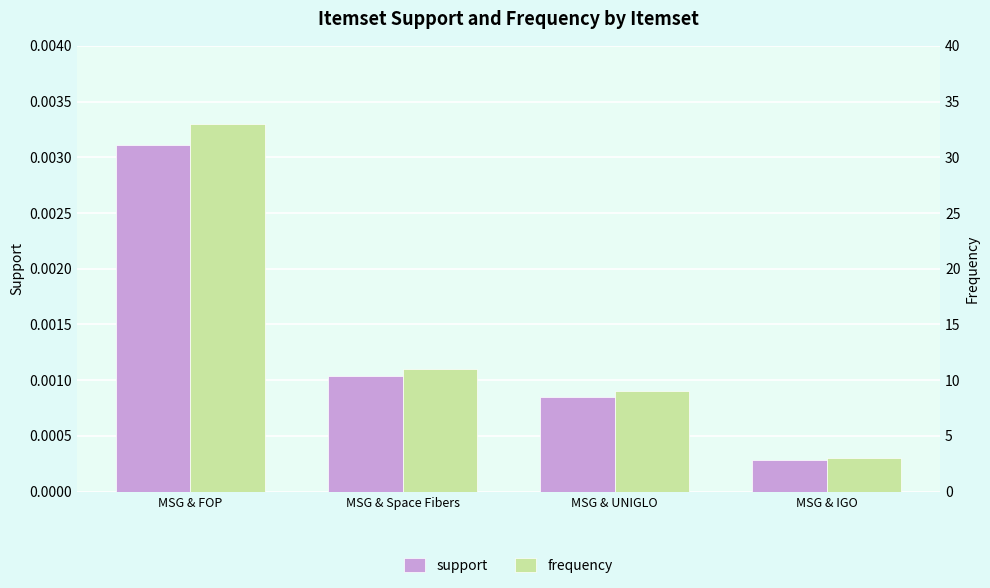

True or false: frequency has a value of 9.0 at MSG & UNIGLO.

True